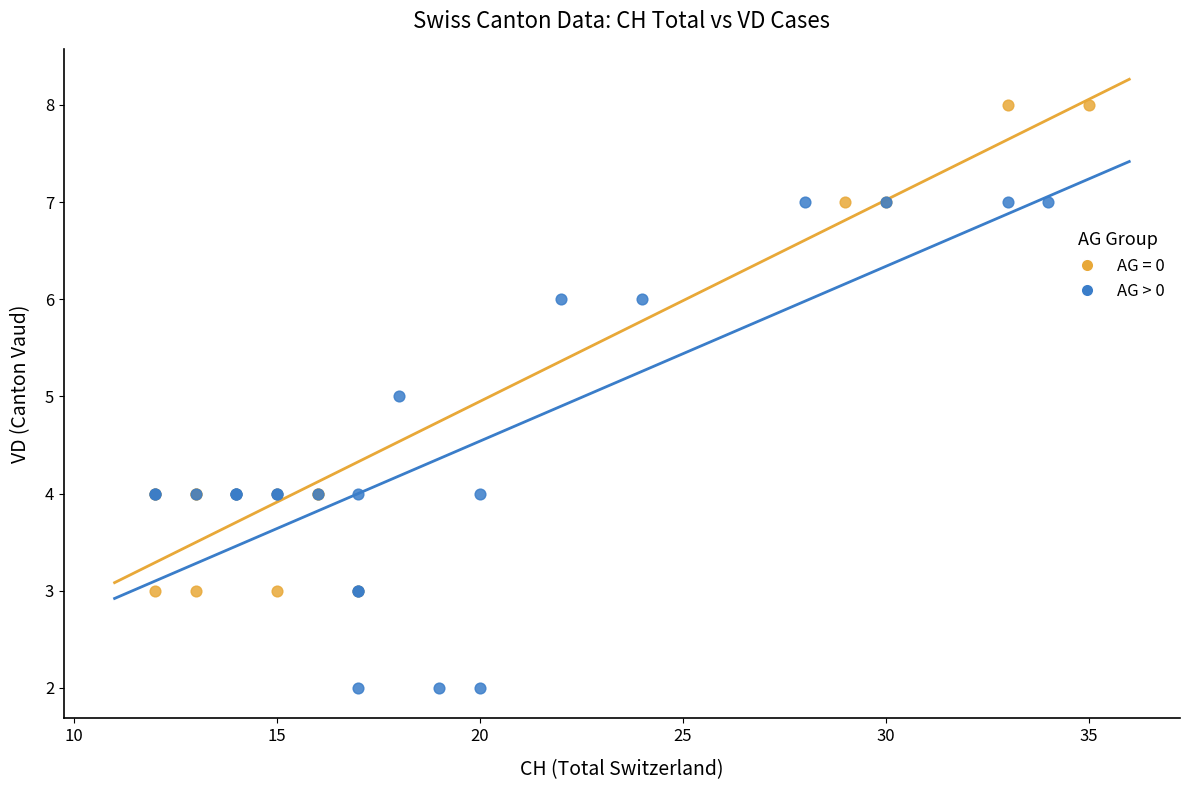

Which series contains the lowest Y value?

AG > 0